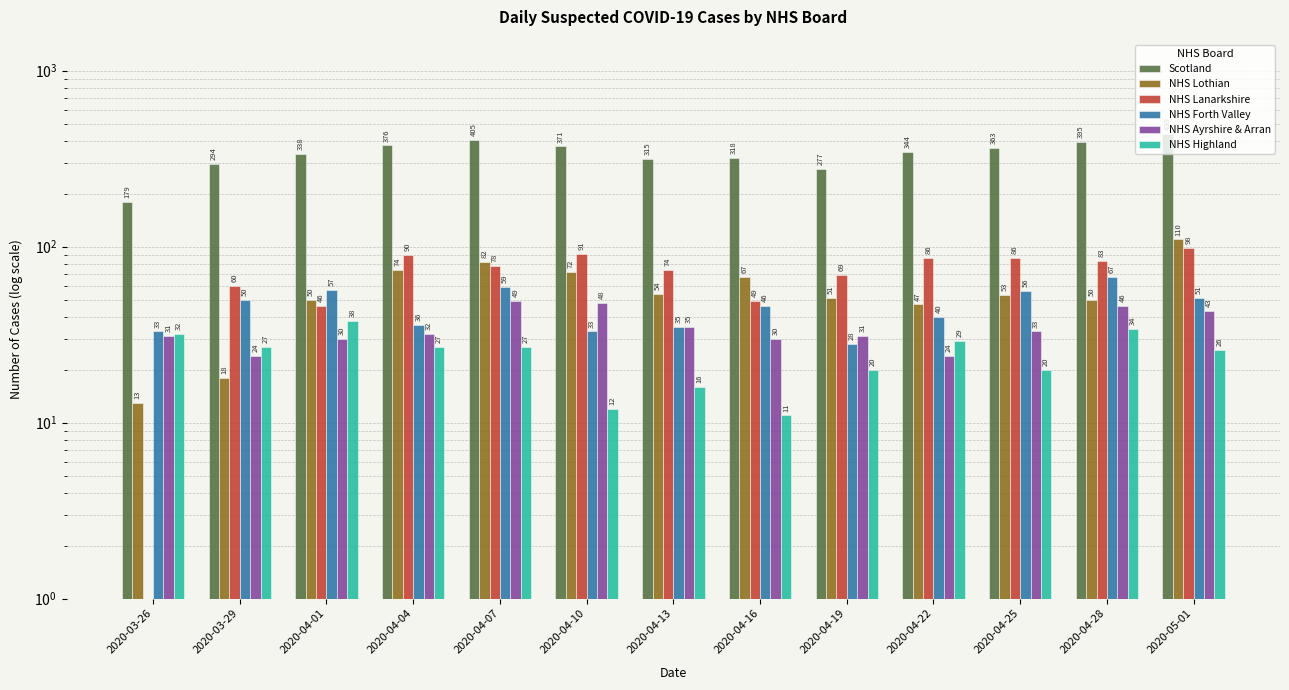

What is the total value across all series at 2020-04-28?

675